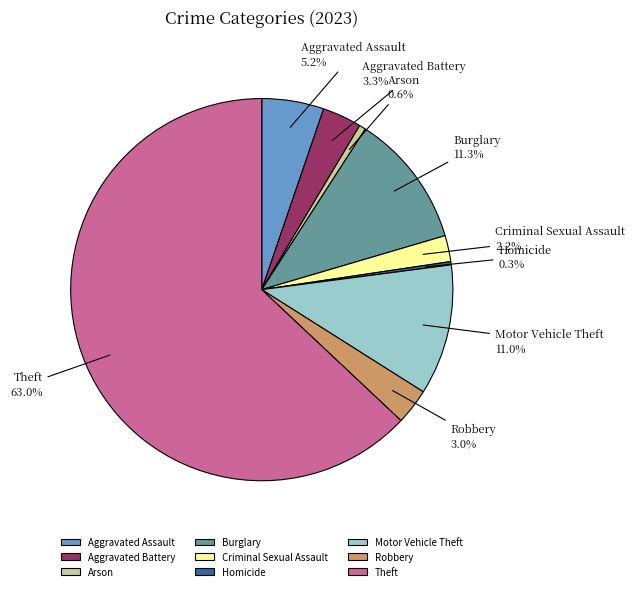

Combined, do Theft and Aggravated Assault account for over 50%?

Yes